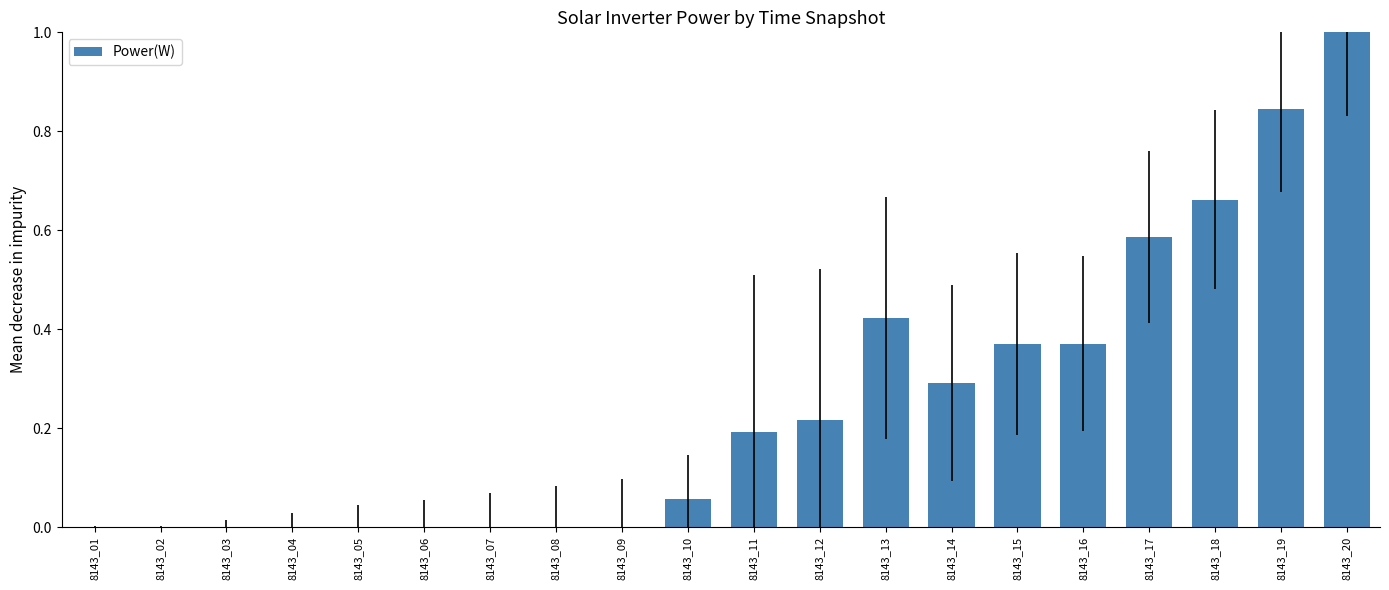

What is the sum of the values at 8143_16 and 8143_19?

1.2